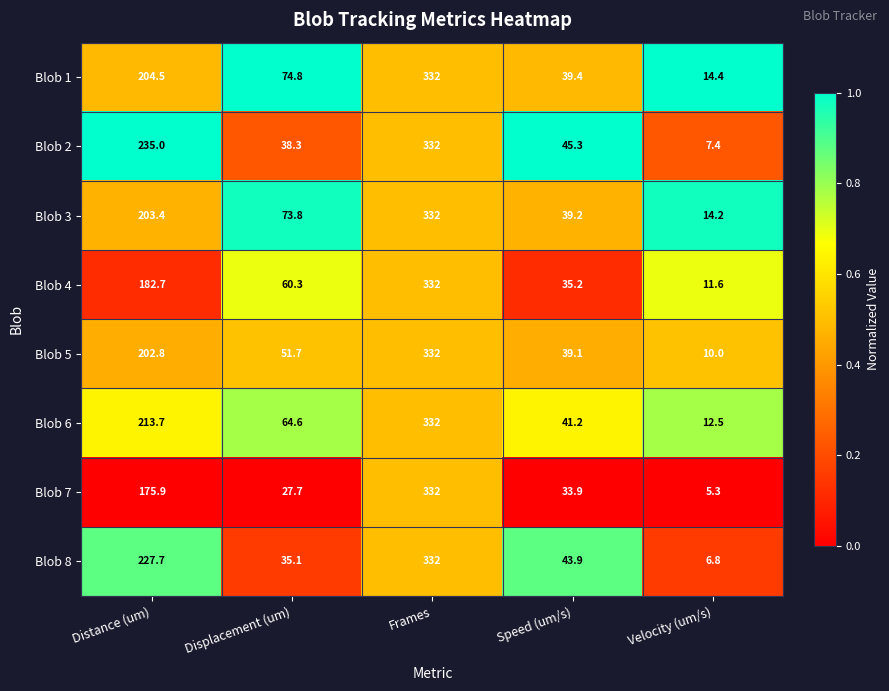

What is the difference between the Blob 6 values at Frames and Speed (um/s)?

290.8